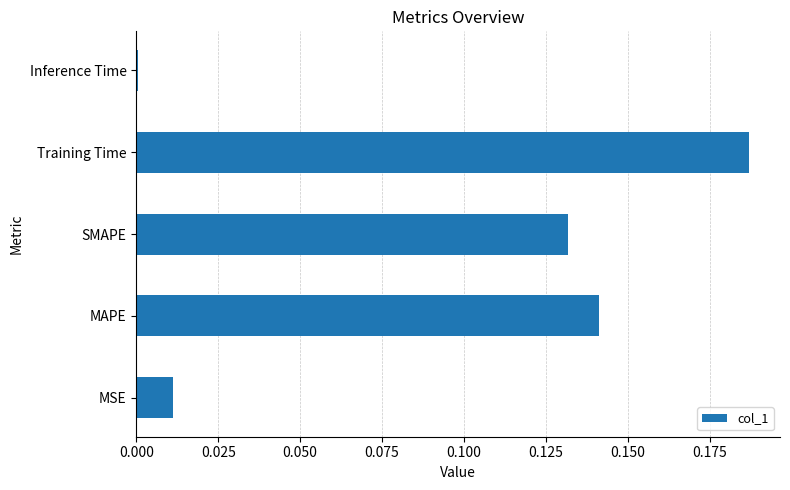

What is the change in value from MSE to Training Time?

+0.2